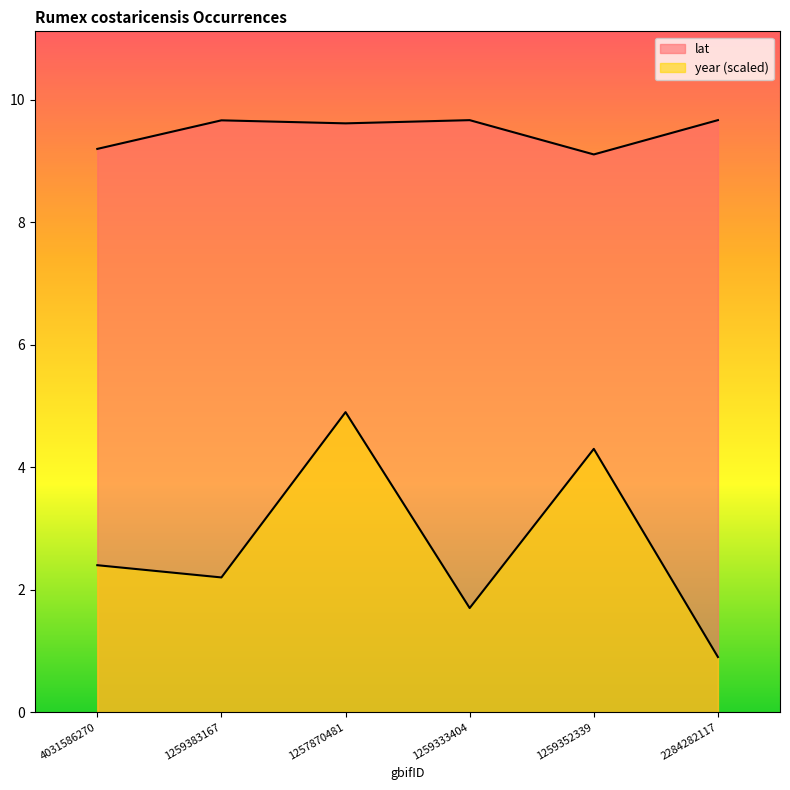

What is the difference between the highest and lowest values at 2284282117?

8.8